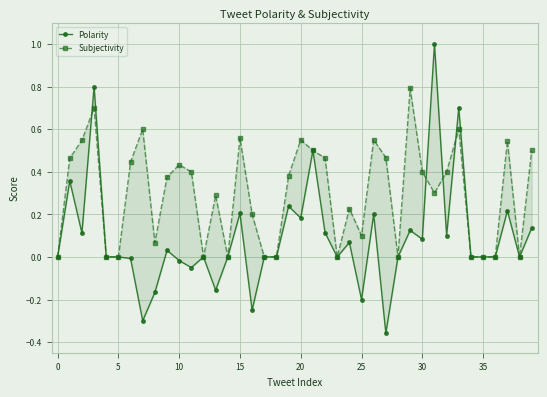

True or false: Subjectivity and Polarity intersect in this chart.

True